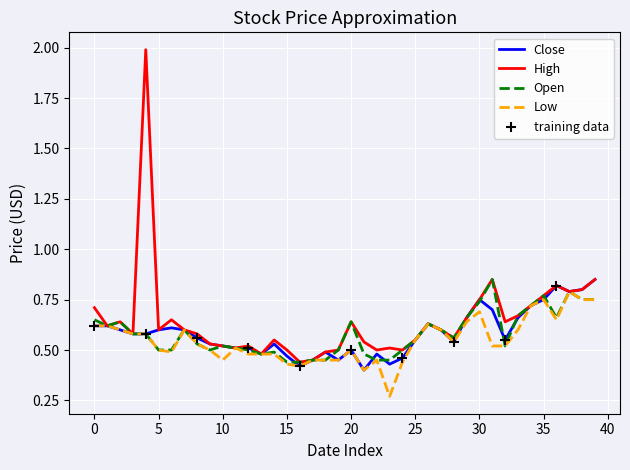

What is the maximum value shown in the chart?

2.0